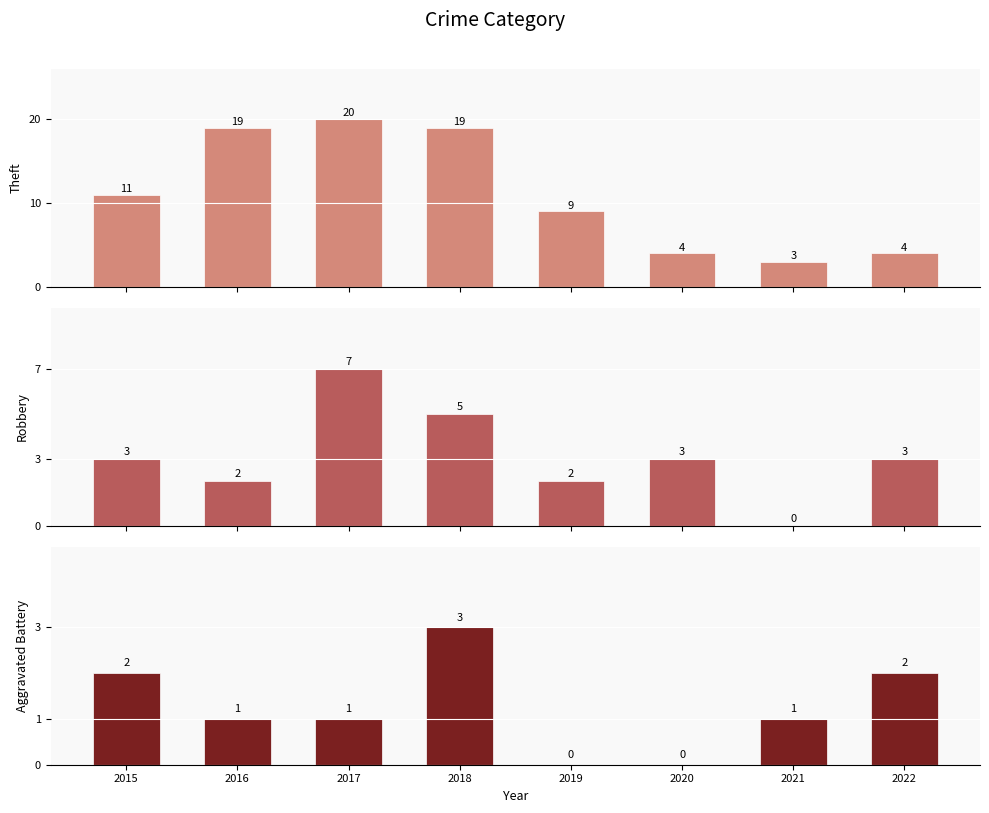

What is the sum of all Robbery values?

25